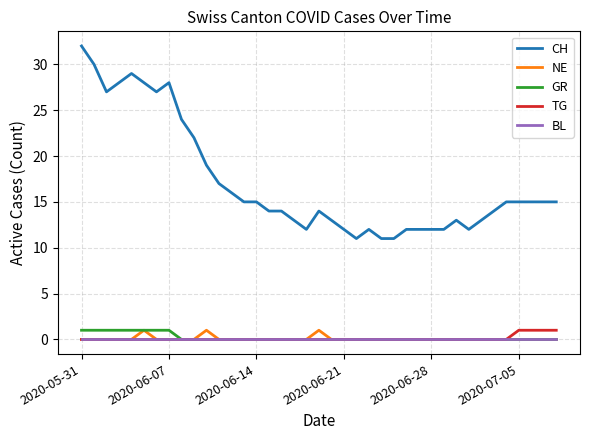

What is the maximum value shown in the chart?

32